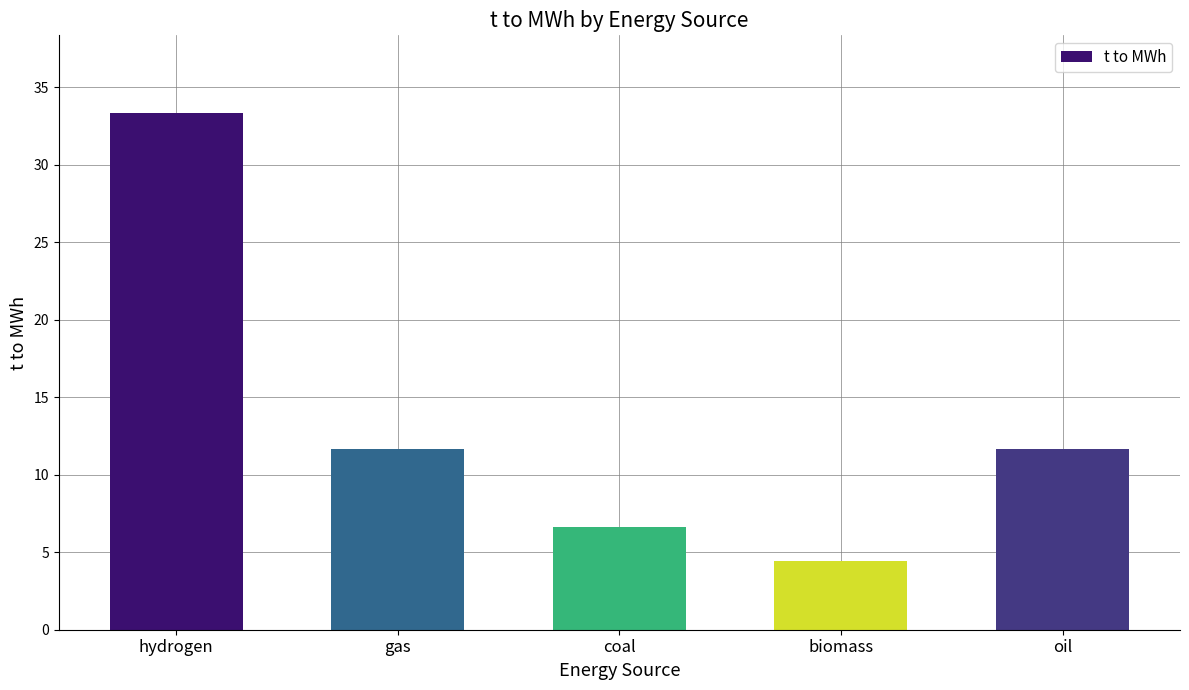

What is the difference between the second highest and minimum values?

7.2